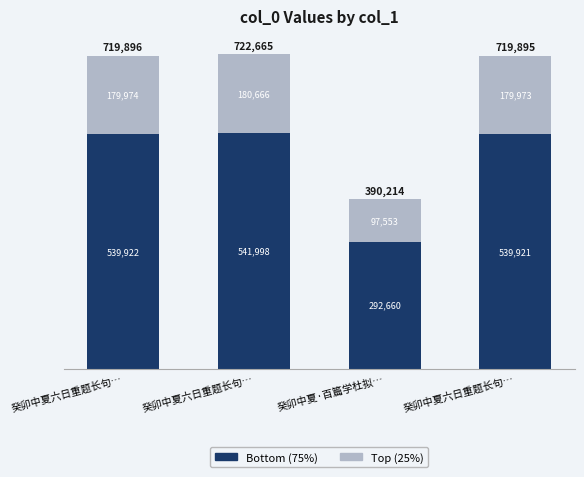

Does the chart contain any negative values?

No